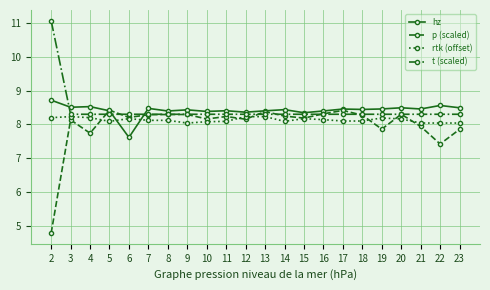

What is the value of the hz point at the 6th from the left?

8.5